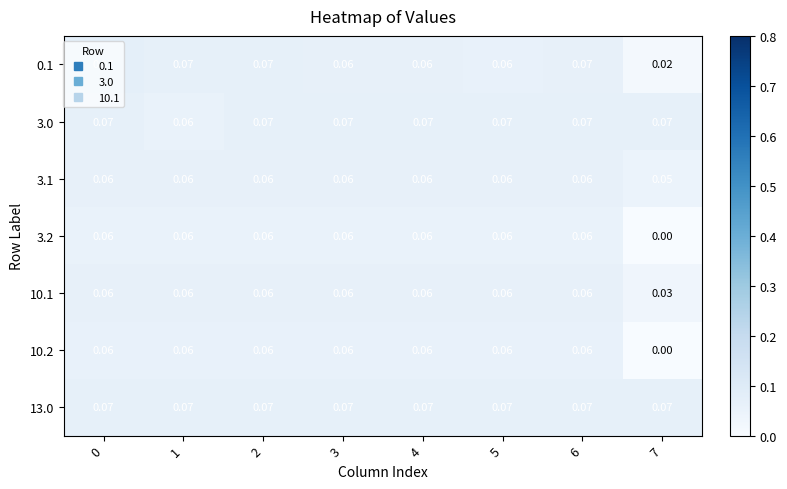

Is the value of 13.0 at 2 greater than the value of 10.1 at 5?

Yes